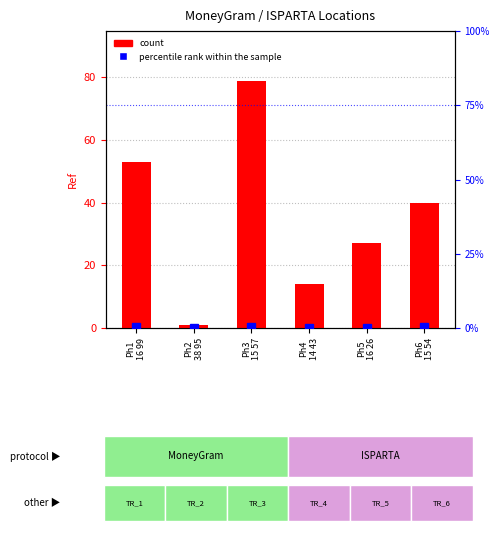

Are the bars grouped side by side (vs. stacked)?

Yes